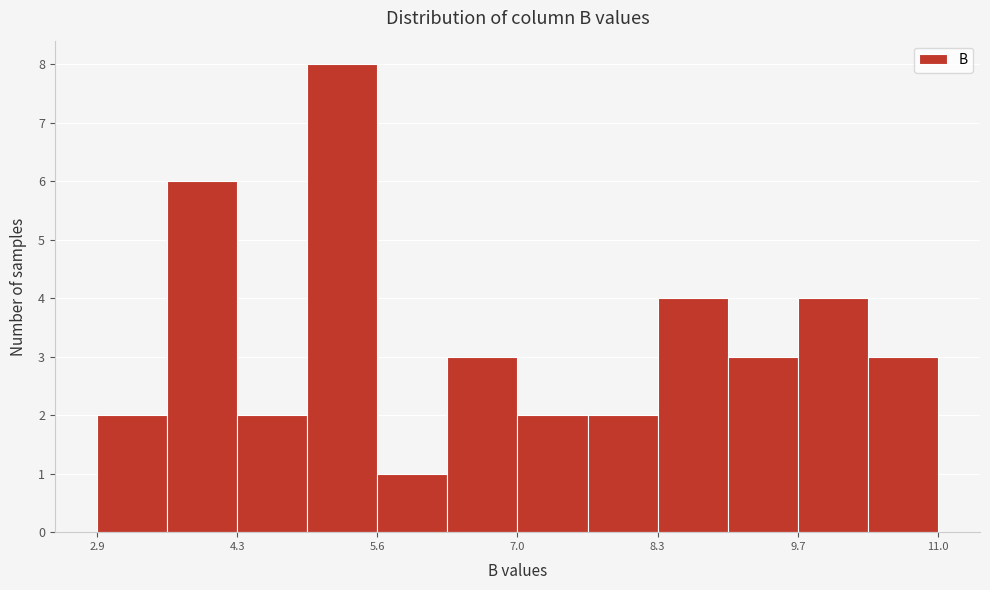

Read against the x-axis, roughly where is the centre of the tallest bar?

5.2